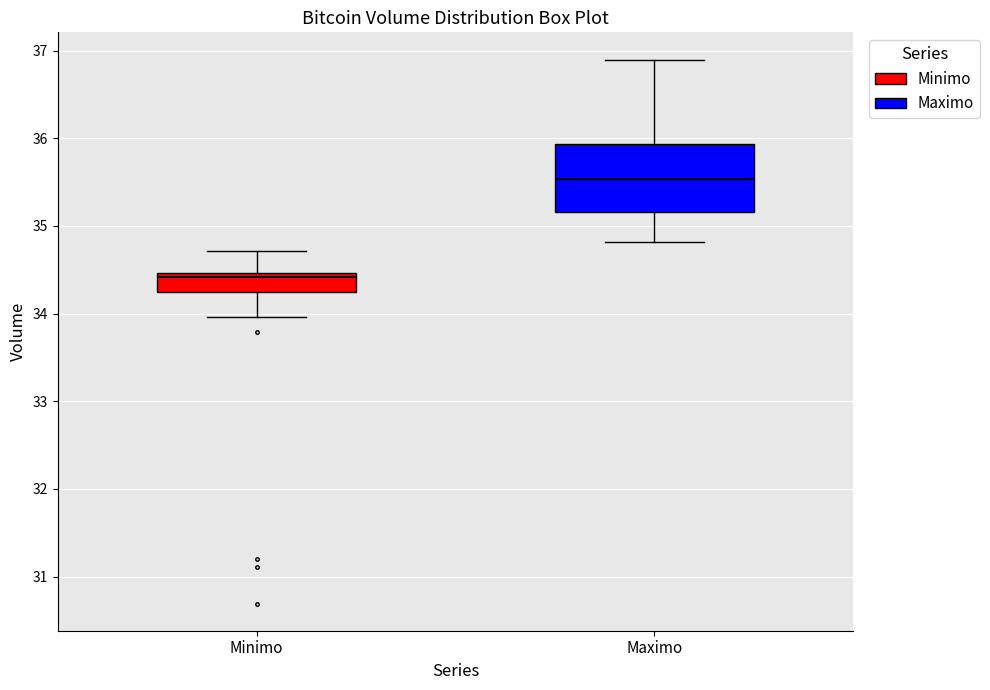

Which box has the lowest median line?

Minimo